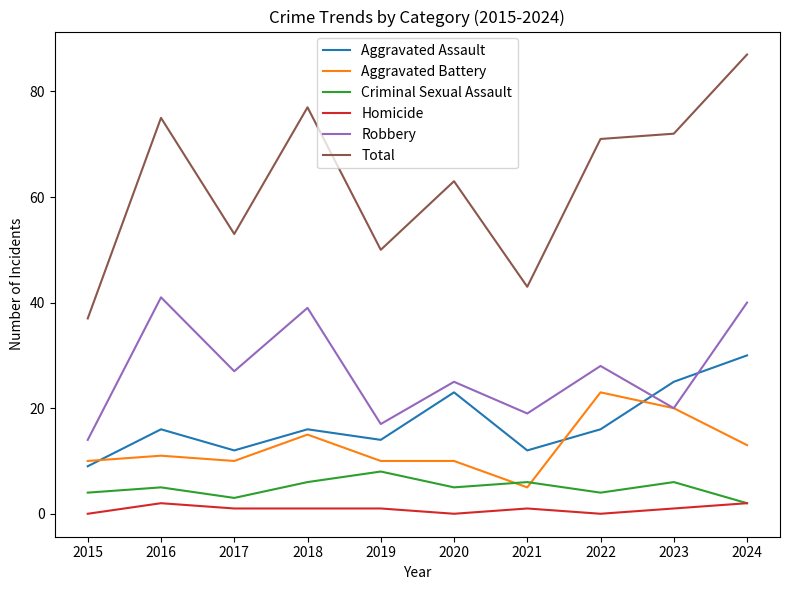

What is the approximate value of Robbery at 2015?

14